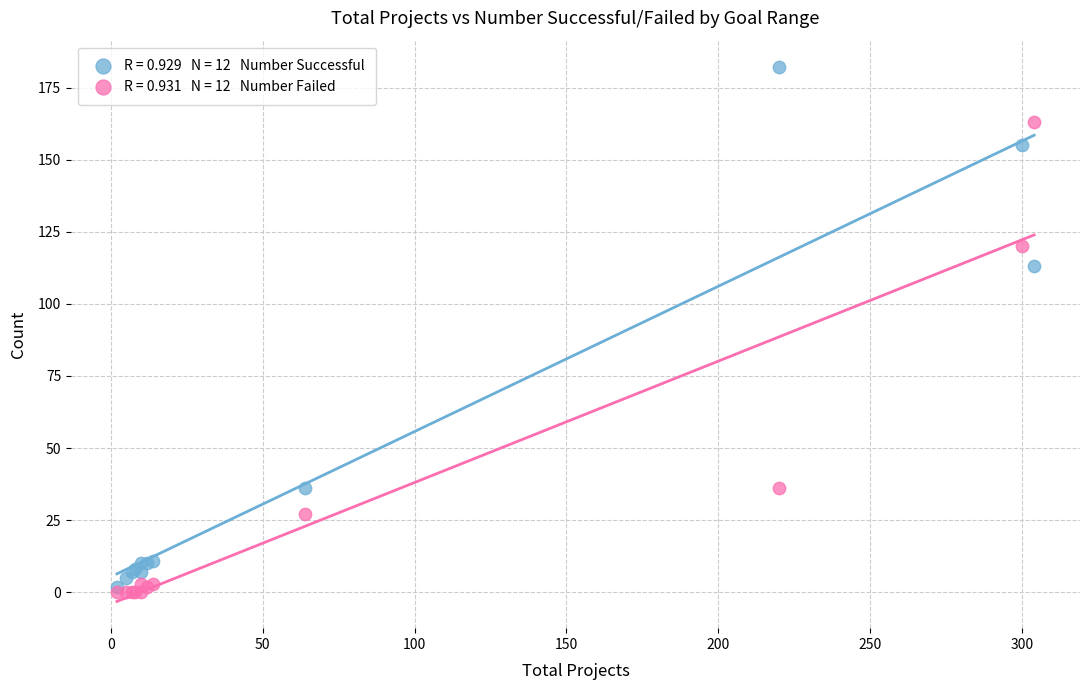

Across all series, what Y value is closest to 91?

113